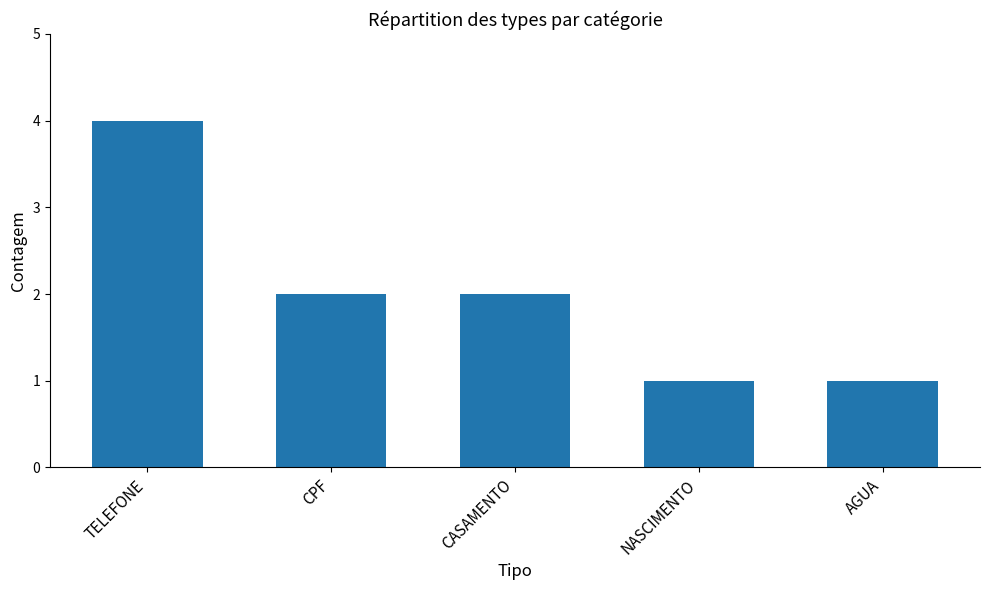

Where does the data first go above 2?

TELEFONE